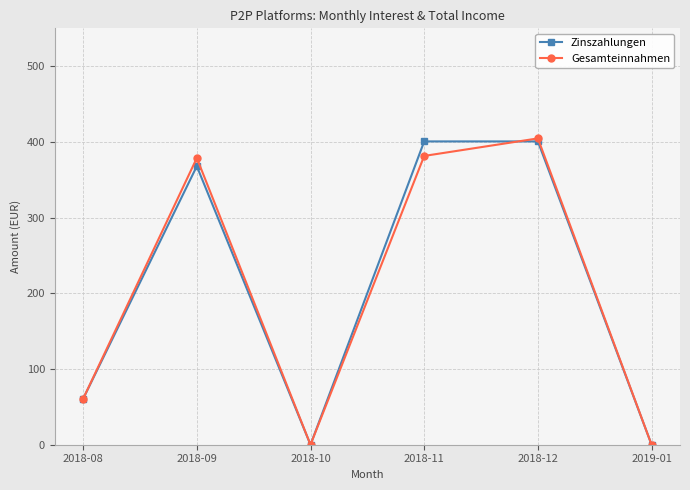

What are all the series names shown in the legend?

Zinszahlungen, Gesamteinnahmen